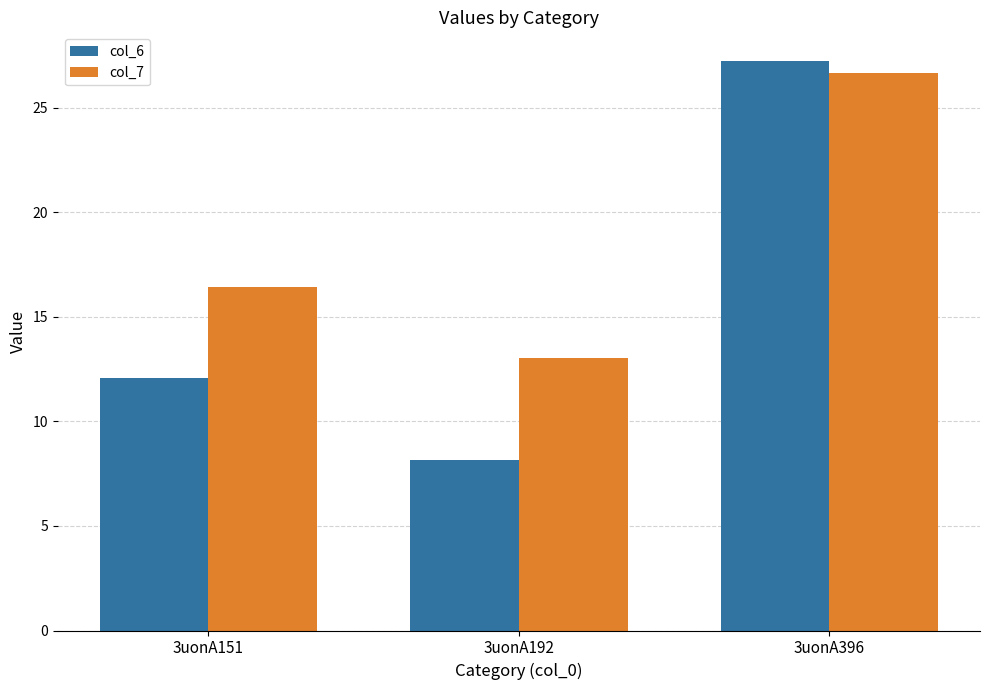

At which label does col_7 first exceed 16?

3uonA151